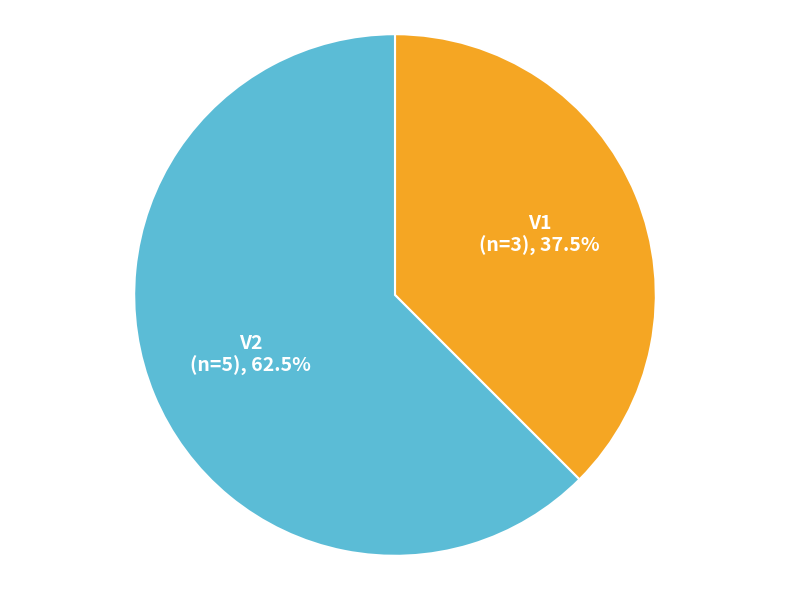

The V2 slice represents 74% of the pie. True or false?

False